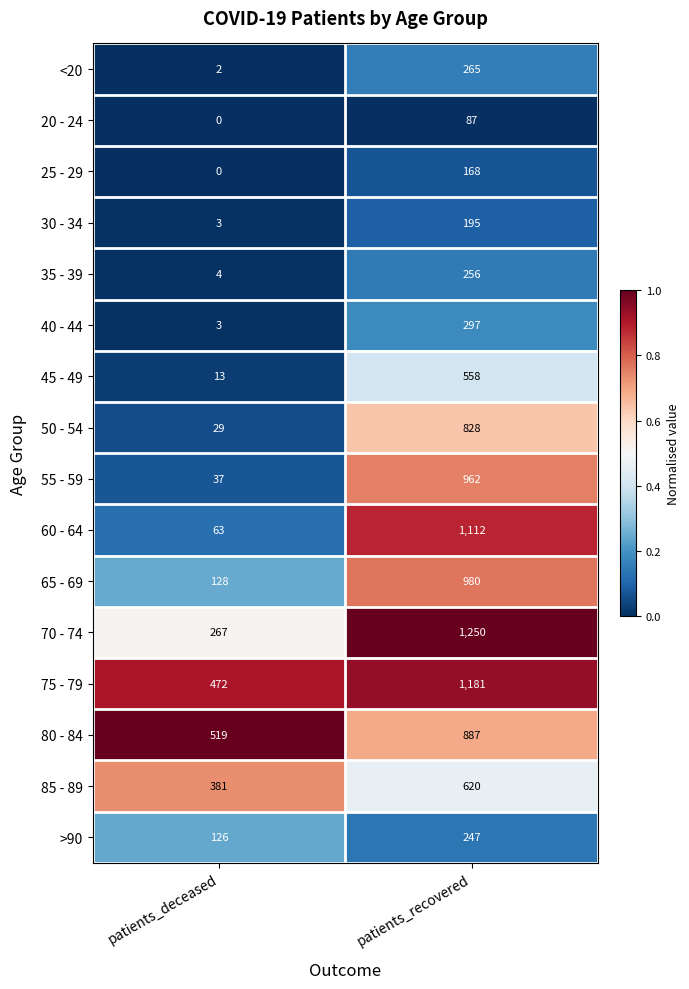

The value of 70 - 74 at patients_deceased is 152. True or false?

False